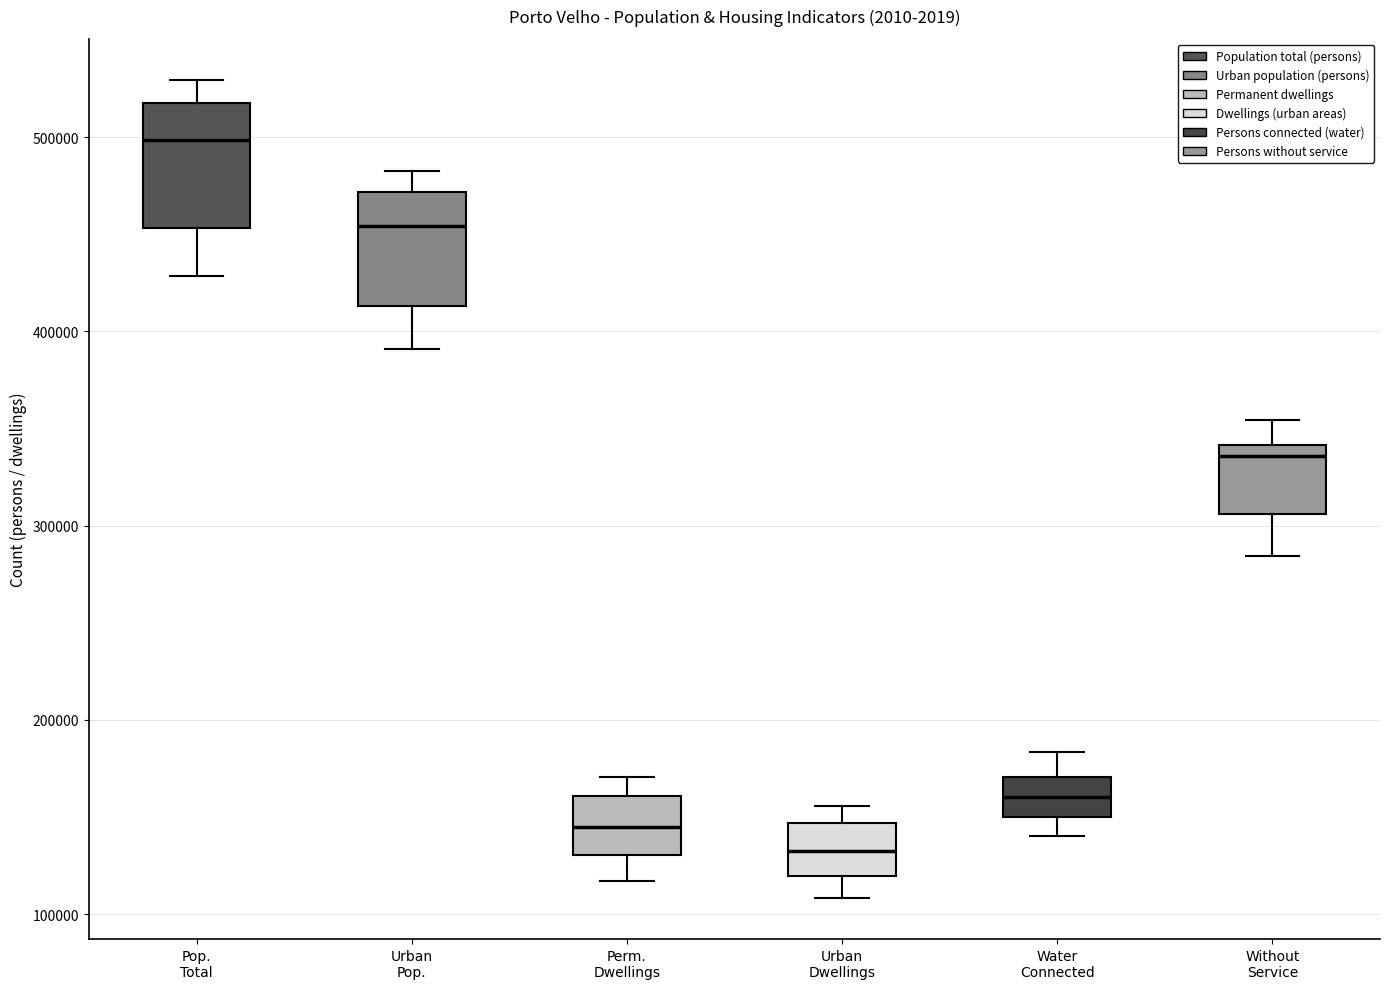

Reading left to right, transcribe this box plot: for each box, give where its median line is, the range the box spans, and where its two whiskers end, as read against the y-axis. The values are not printed on the chart, so give them approximately, as read against the axis.

Pop. Total: median 500000, box 450000 to 520000, whiskers 430000 to 530000
Urban Pop.: median 450000, box 410000 to 470000, whiskers 390000 to 480000
Perm. Dwellings: median 140000, box 130000 to 160000, whiskers 120000 to 170000
Urban Dwellings: median 130000, box 120000 to 150000, whiskers 110000 to 160000
Water Connected: median 160000, box 150000 to 170000, whiskers 140000 to 180000
Without Service: median 340000 (just below the box's upper edge), box 310000 to 340000, whiskers 280000 to 350000